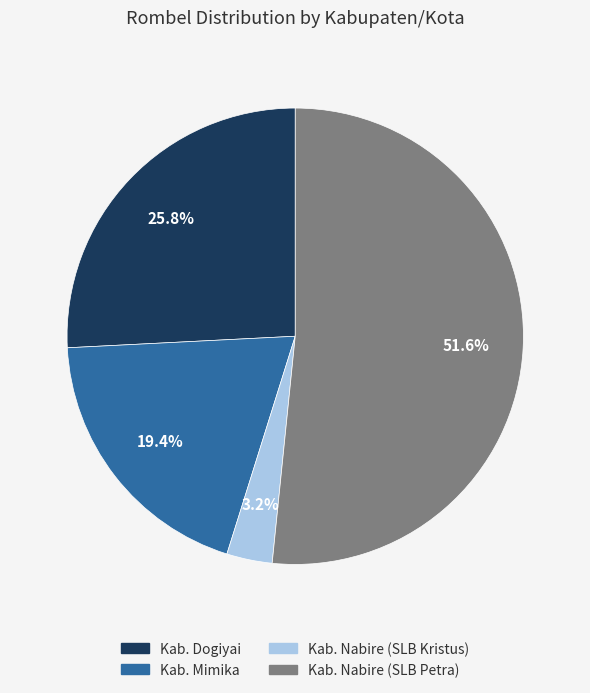

True or false: Kab. Nabire (SLB Petra) accounts for 65% of the total.

False